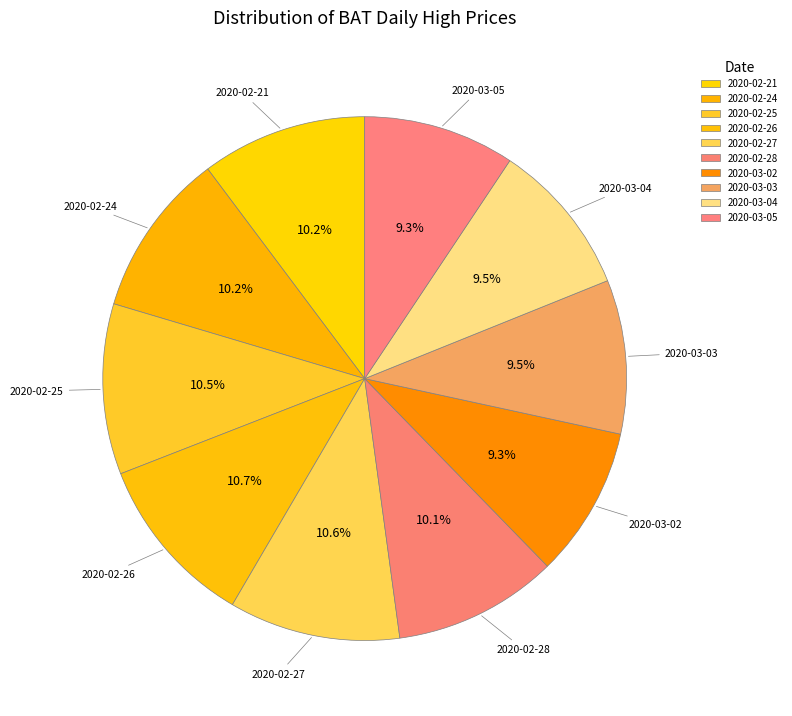

Between 2020-02-25 and 2020-03-03, which is larger?

2020-02-25